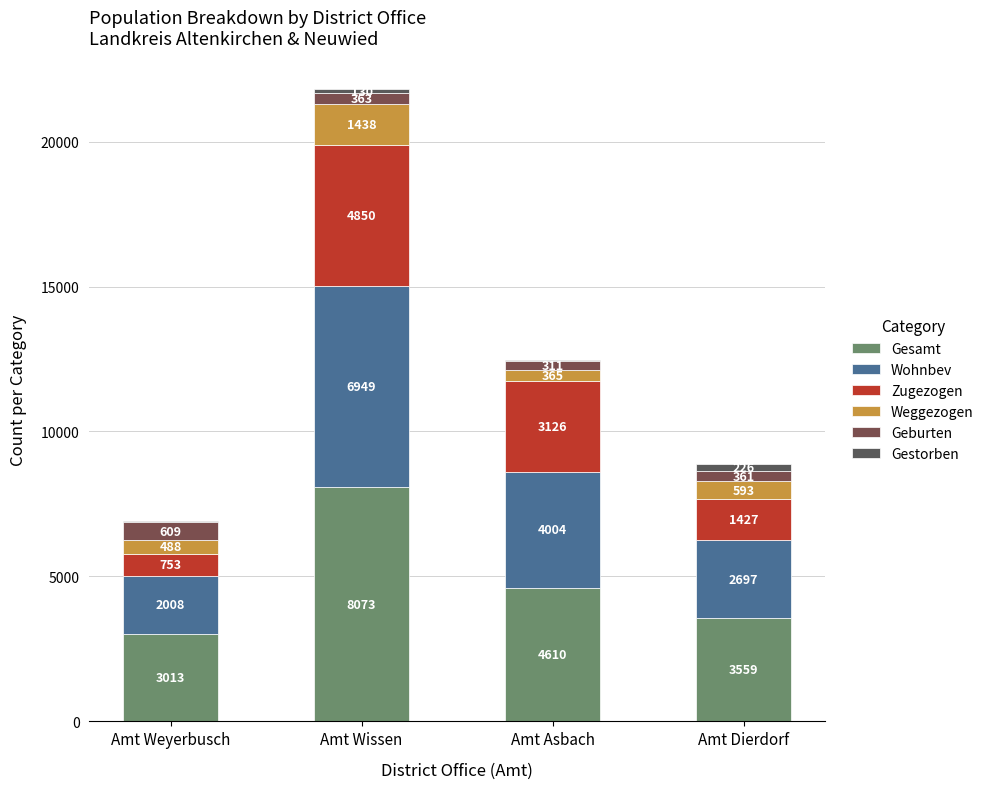

At which label does Weggezogen first exceed 593?

Amt Wissen